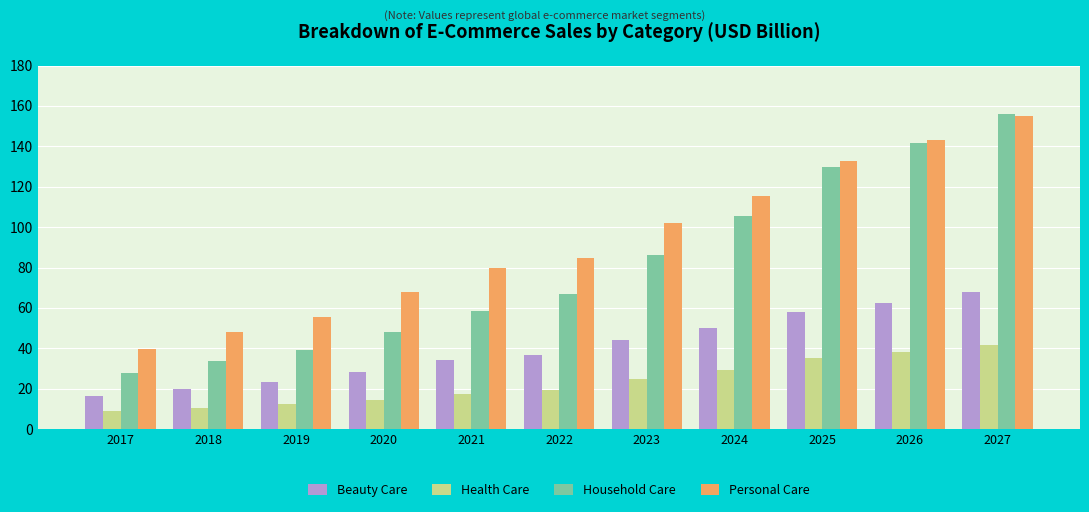

What is the difference between the highest and lowest values at 2019?

43.0